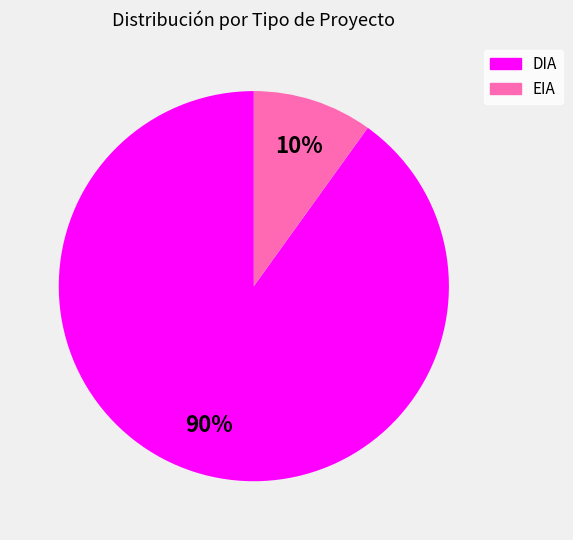

What is the smallest slice in the pie chart?

EIA